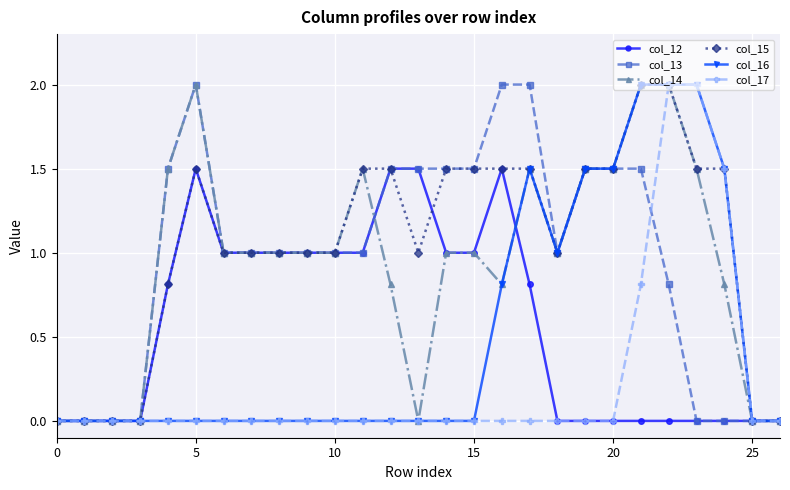

What is the greatest value displayed?

2.0